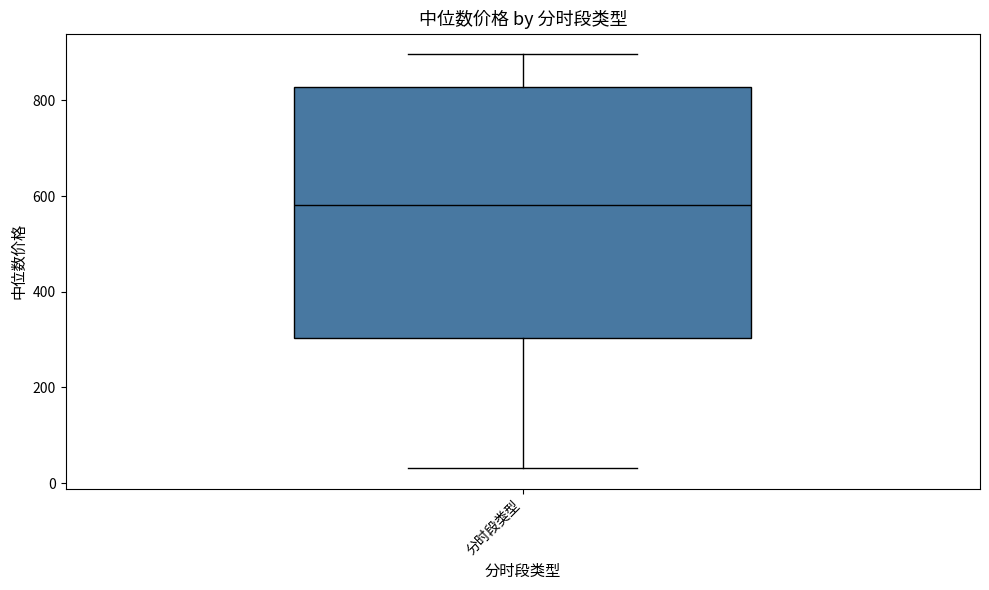

Read this box plot against the y-axis: the position of the median line, the range covered by the box, and the ends of both whiskers. The values are not printed on the chart, so give them approximately, as read against the axis.

median 580, box 300 to 820, whiskers 40 to 900